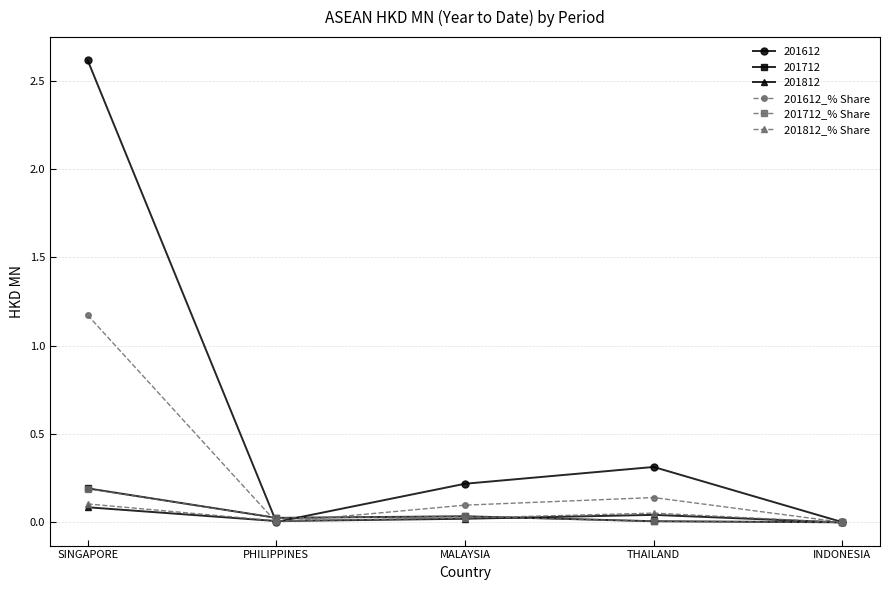

What is the value of the 201612 point at the 1st from the left?

2.6